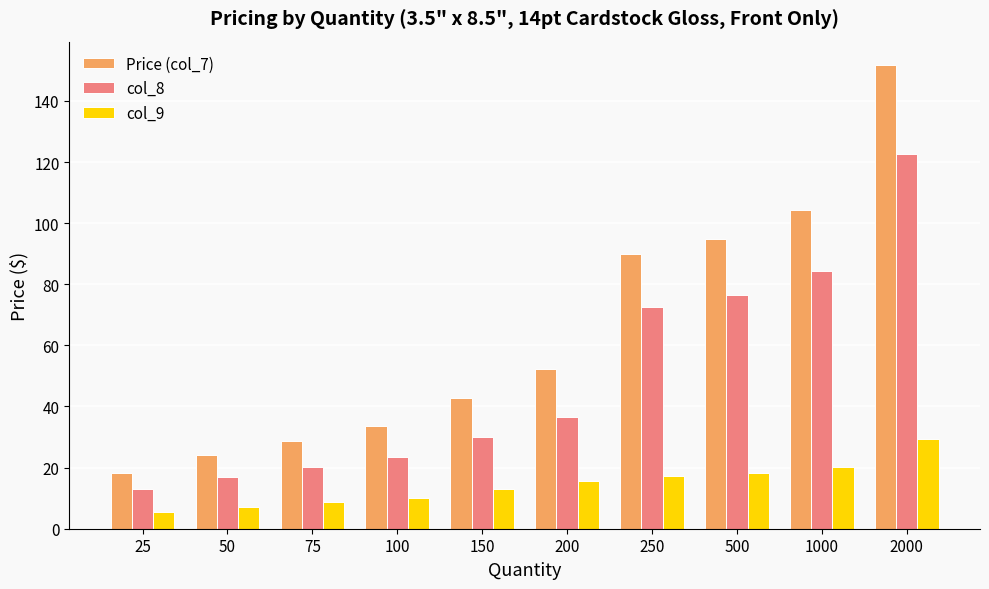

Between 100 and 150, which series saw the biggest shift?

Price (col_7)